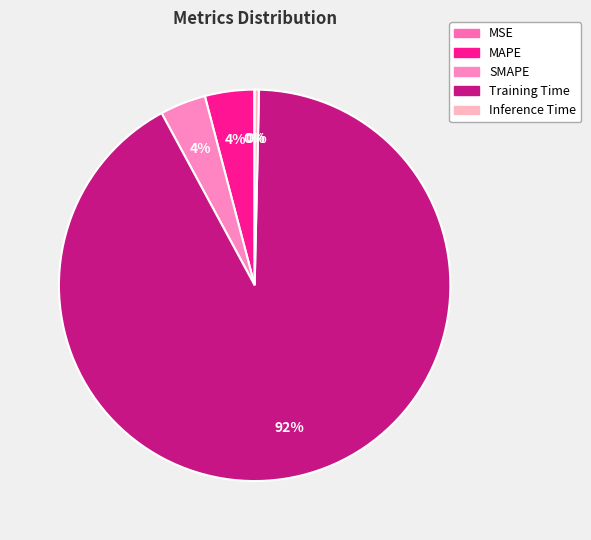

Does SMAPE account for over 50% of the chart?

No